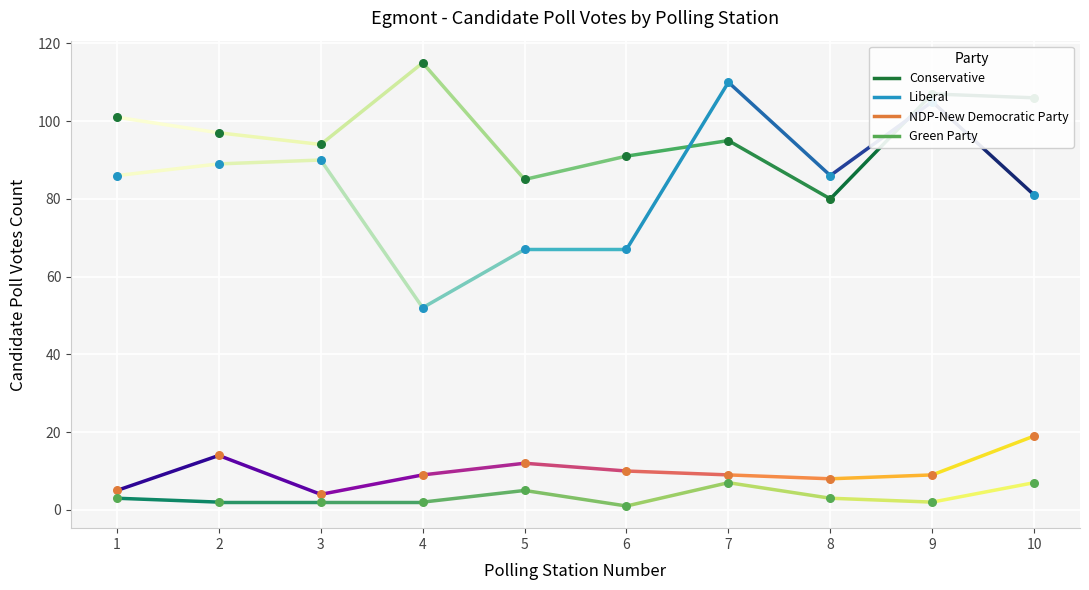

Which series contains the lowest Y value?

Green Party